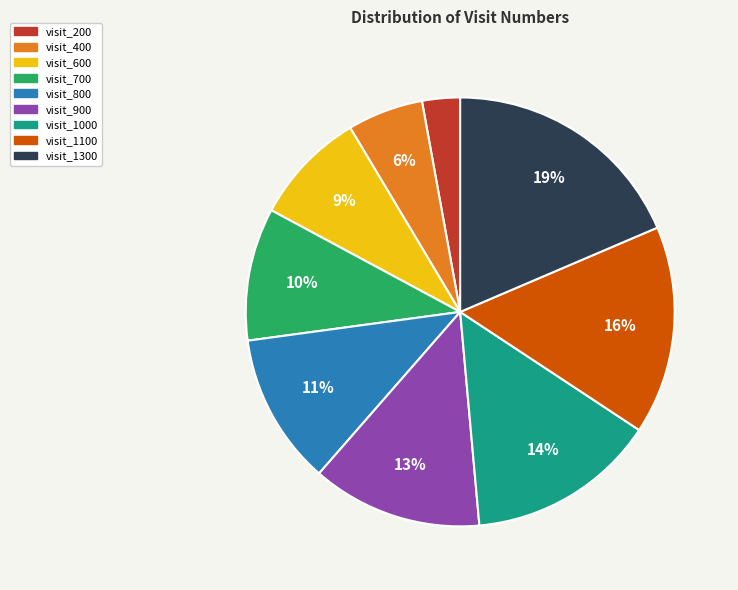

Which slice is the smallest?

visit_200